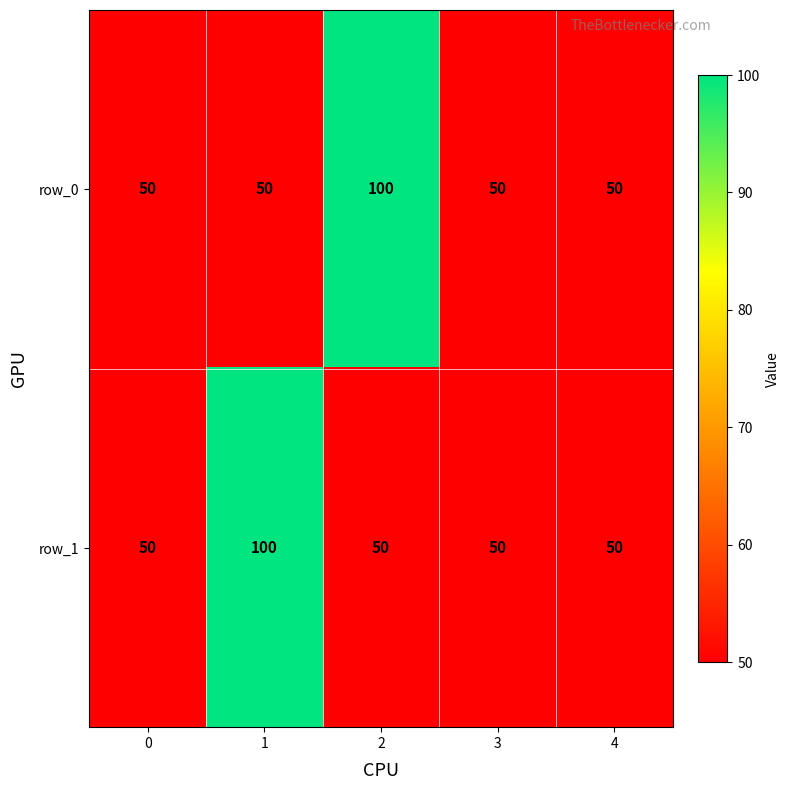

Count the number of data series in this chart.

2